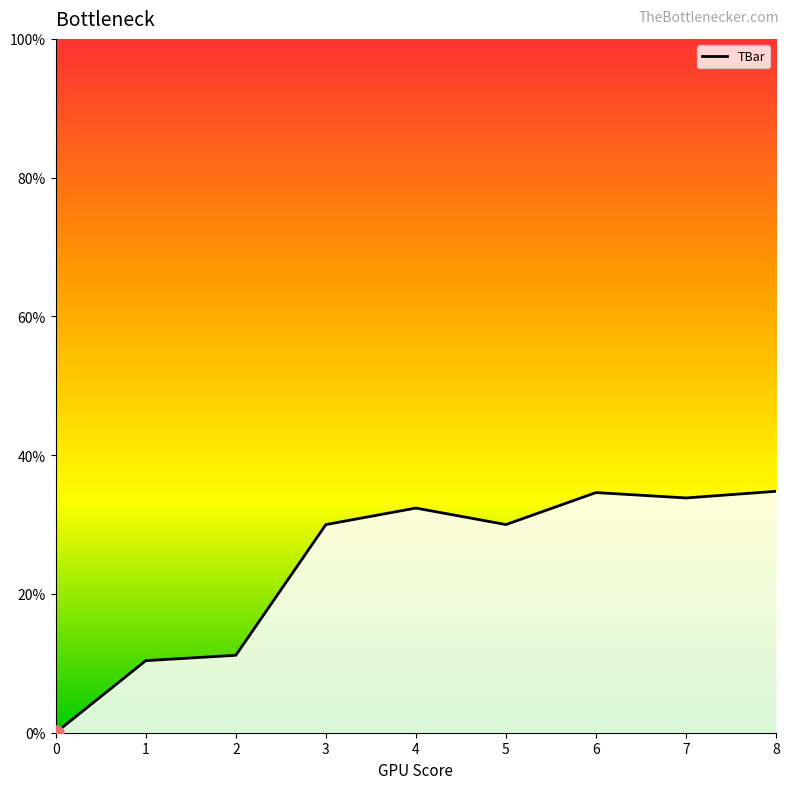

Approximately how many times larger is the value at 5 compared to 6?

0.9